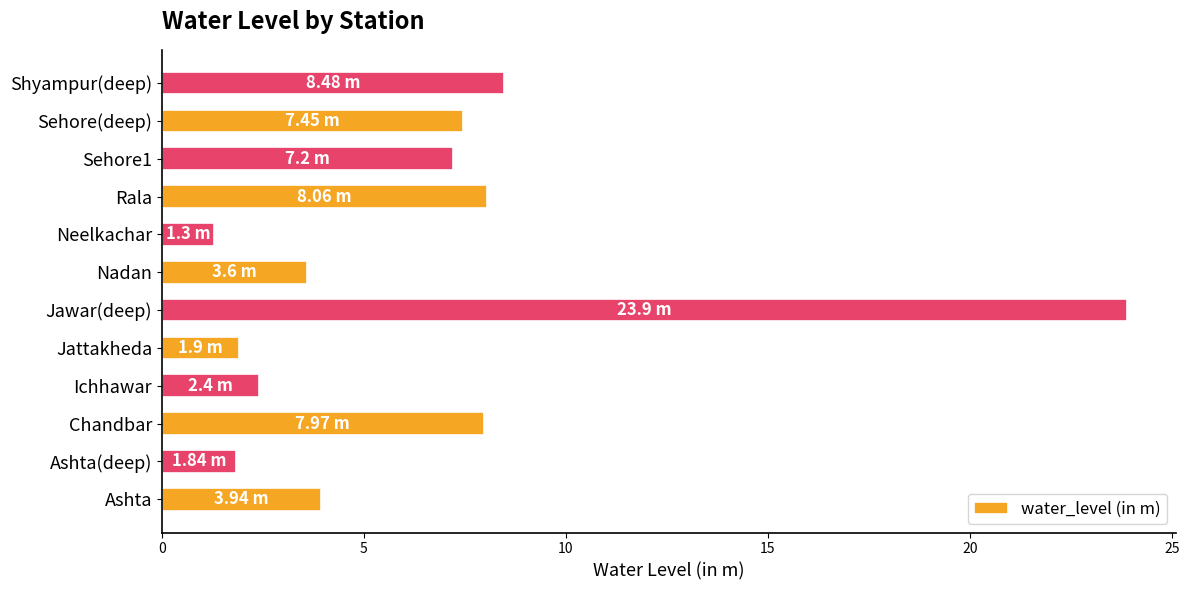

Which label corresponds to the smallest value in the chart?

Neelkachar